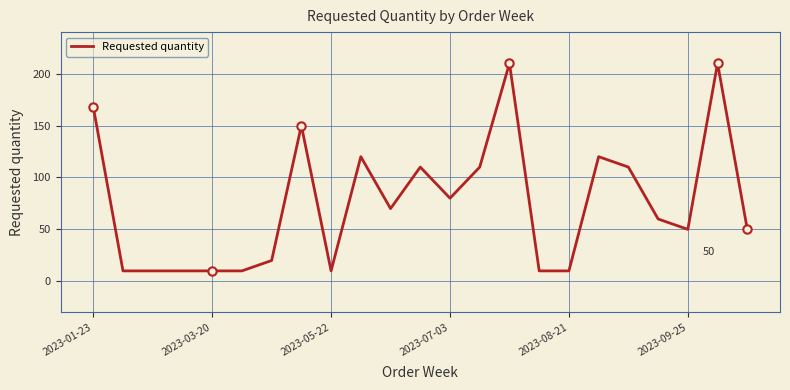

What is the smallest value displayed?

10